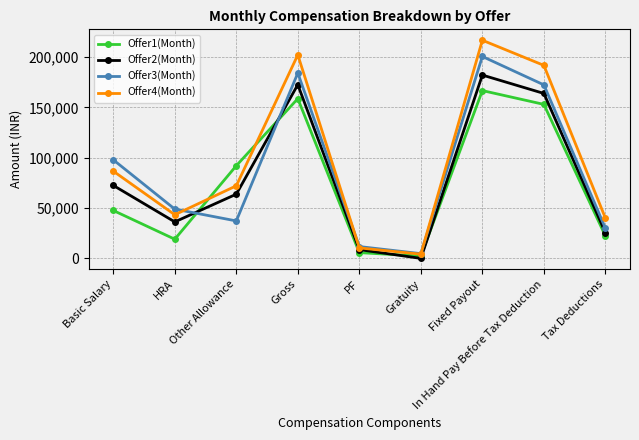

What are all the series names shown in the legend?

Offer1(Month), Offer2(Month), Offer3(Month), Offer4(Month)